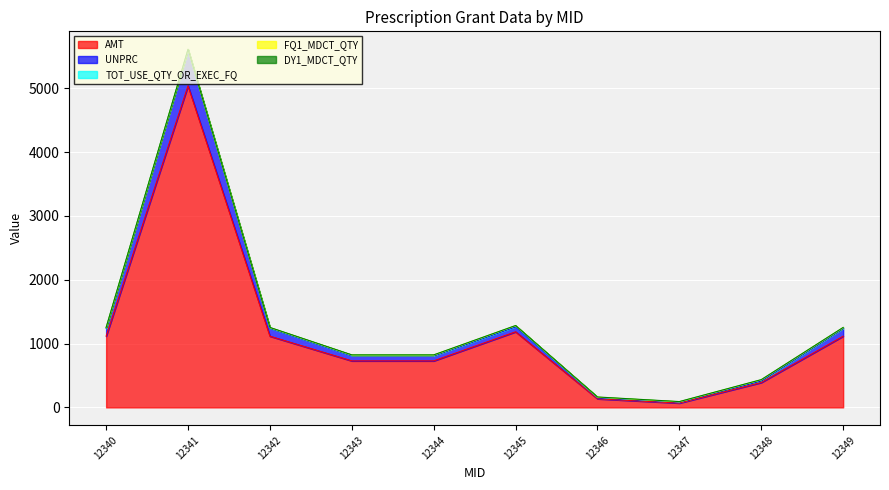

Is the value of AMT at 12340 greater than the value of DY1_MDCT_QTY at 12341?

Yes